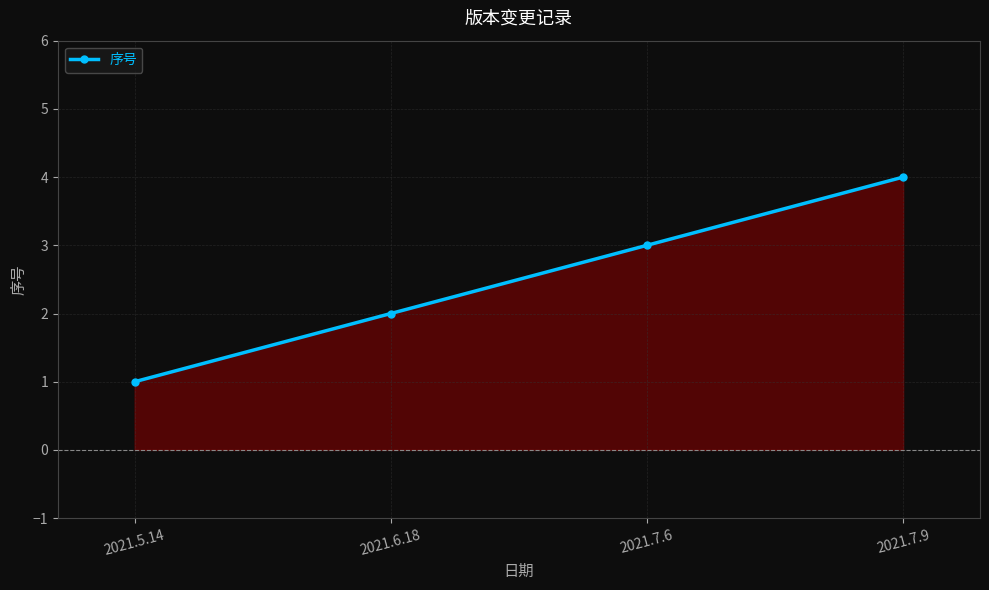

Reading right to left, what are all the values shown in this chart?

4	3	2	1